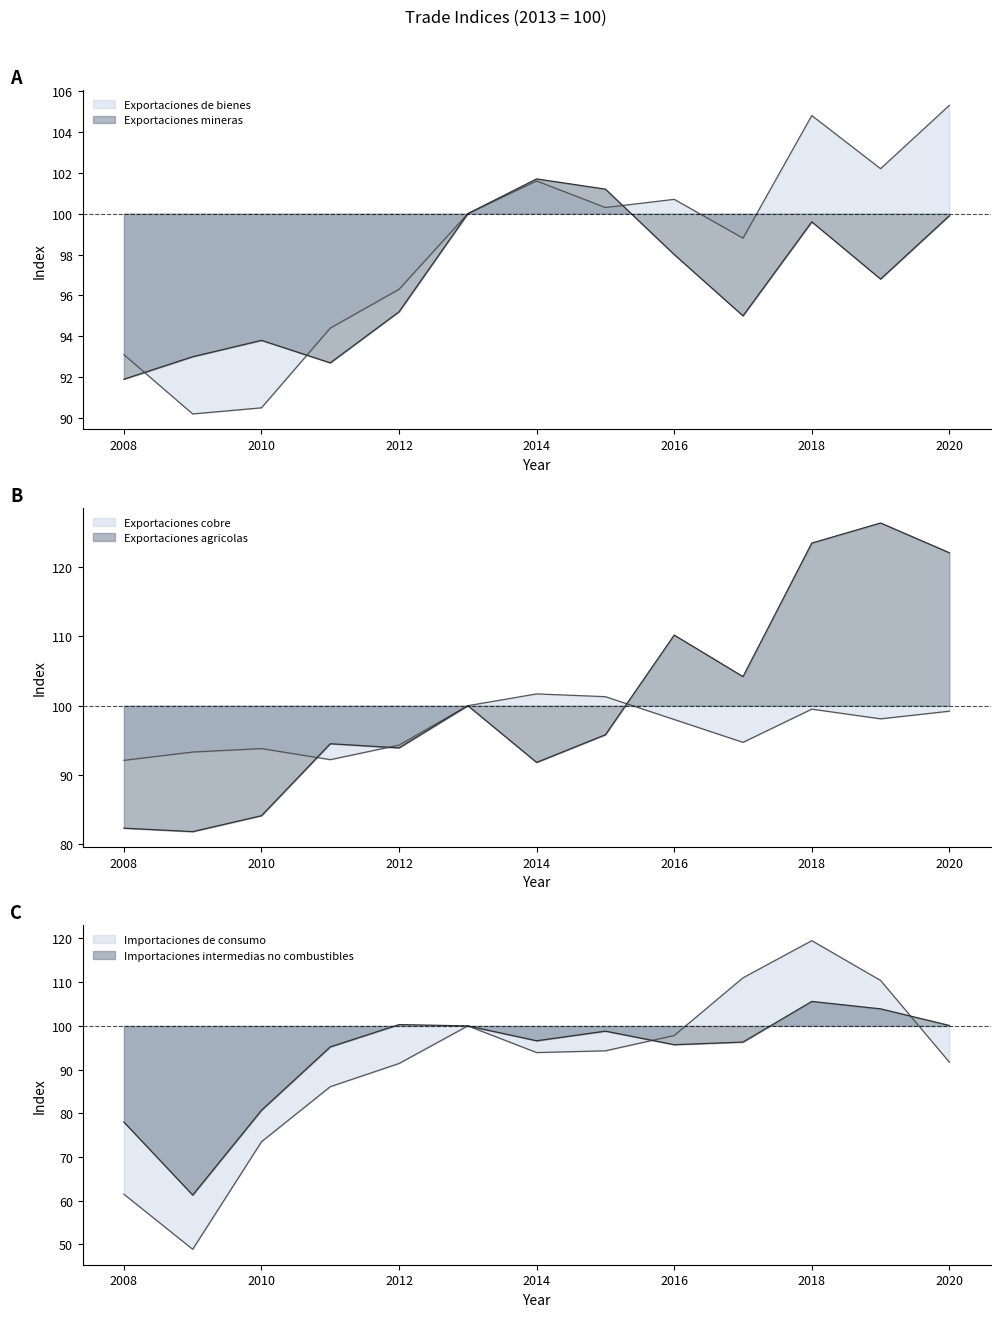

What is the difference between the maximum and minimum values in the Exportaciones de bienes series?

15.1